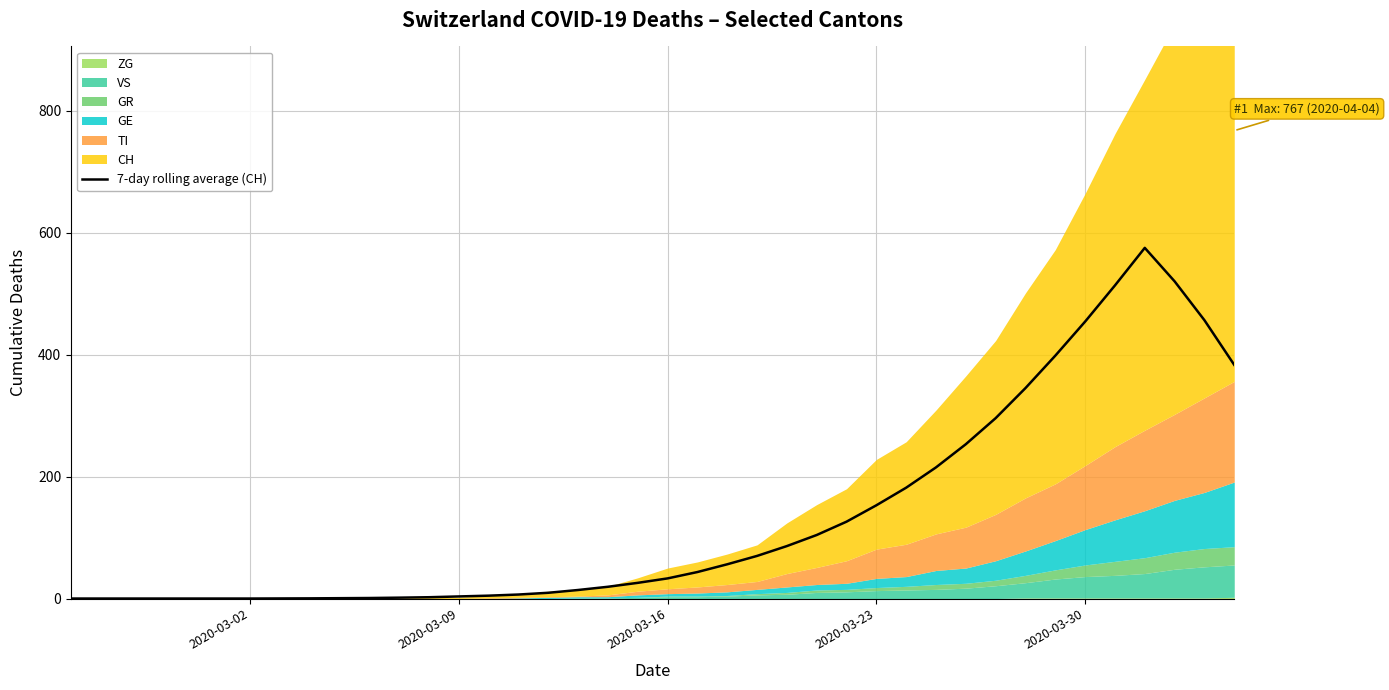

What is the highest value of the 7-day rolling average (CH) series?

574.9